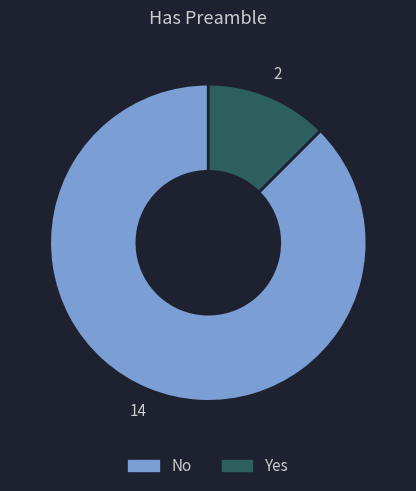

Is the sum of No and Yes greater than half?

Yes